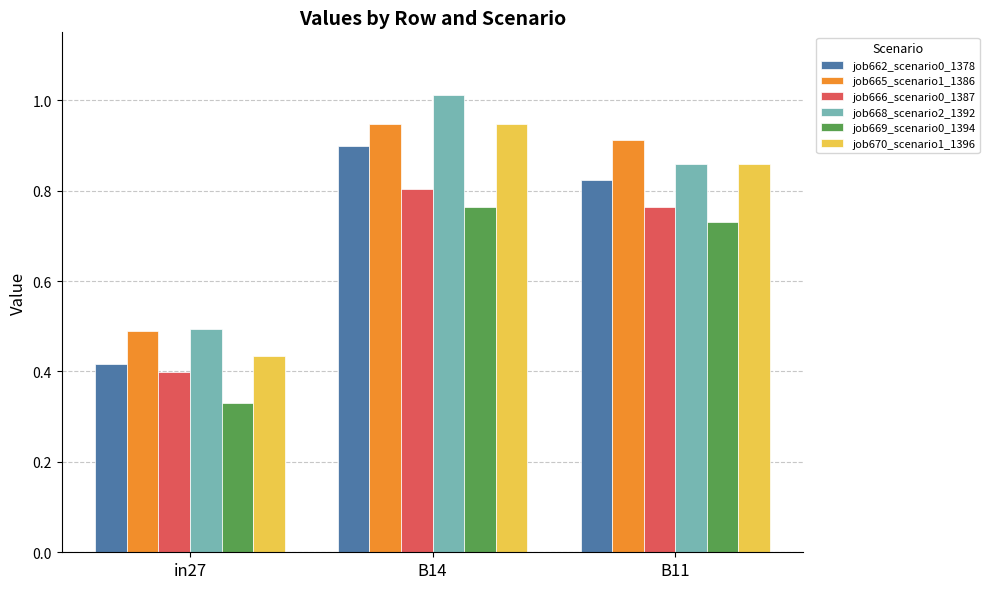

What is the sum of the job668_scenario2_1392 values at in27 and B11?

1.4